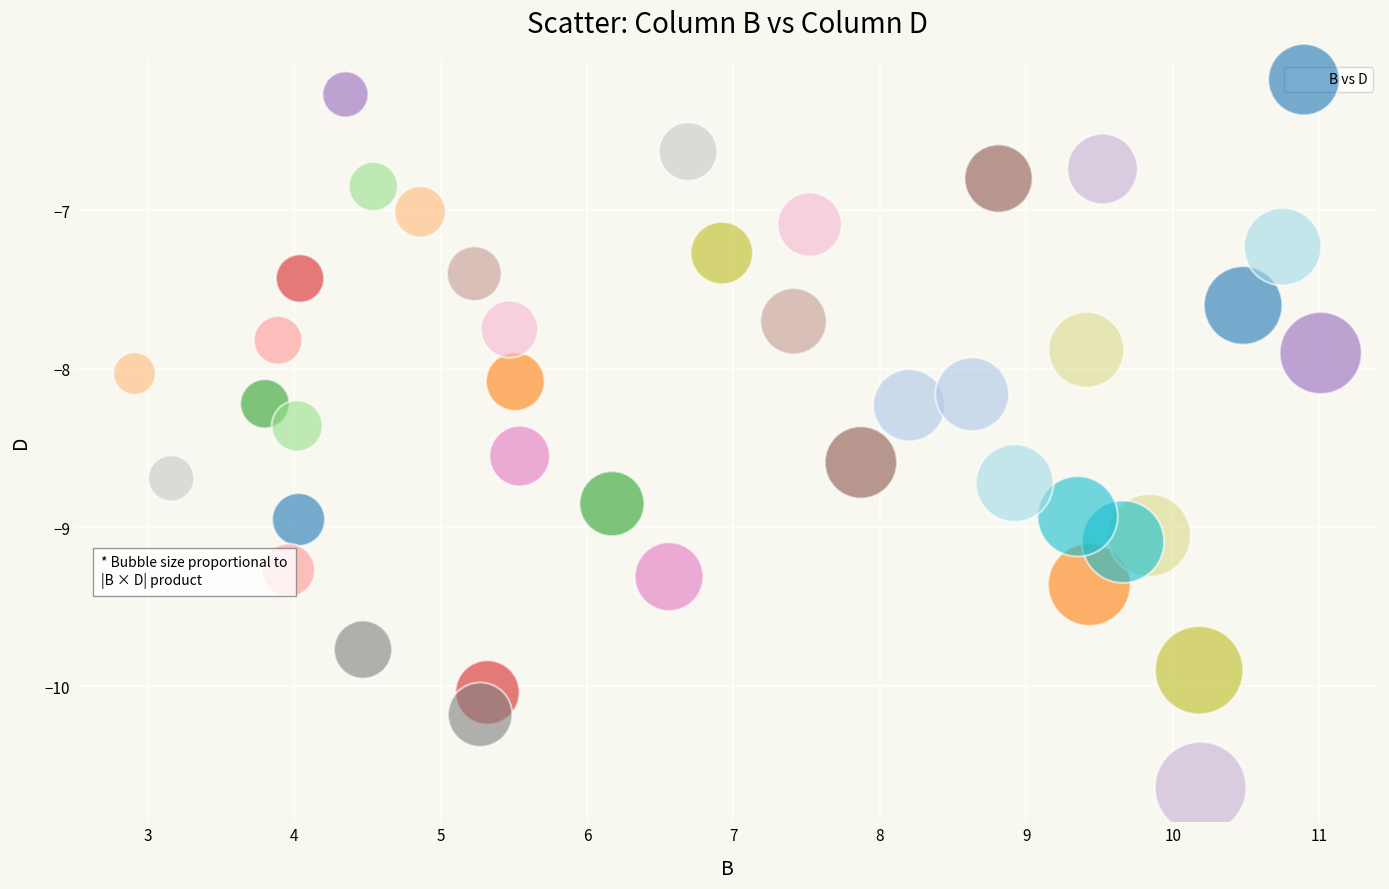

What is the range of X values (max minus min)?

8.1